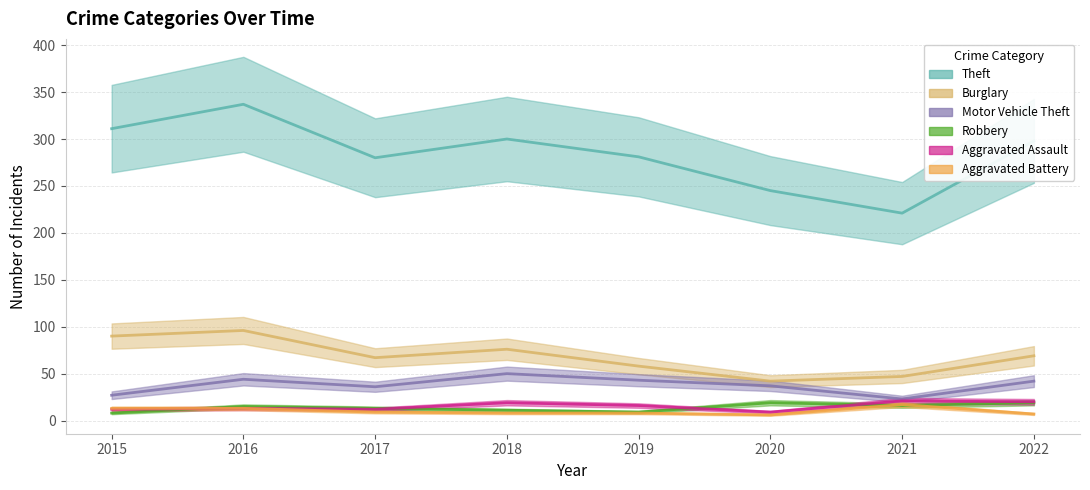

Reading right to left, what are all the values shown in this chart?

Theft: 2022=298	2021=221	2020=245	2019=281	2018=300	2017=280	2016=337	2015=311
Burglary: 2022=69	2021=47	2020=42	2019=58	2018=76	2017=67	2016=96	2015=90
Motor Vehicle Theft: 2022=42	2021=23	2020=37	2019=43	2018=50	2017=36	2016=44	2015=27
Robbery: 2022=19	2021=16	2020=19	2019=9	2018=11	2017=13	2016=15	2015=8
Aggravated Assault: 2022=20	2021=21	2020=9	2019=16	2018=19	2017=12	2016=13	2015=12
Aggravated Battery: 2022=7	2021=17	2020=6	2019=8	2018=8	2017=9	2016=13	2015=13